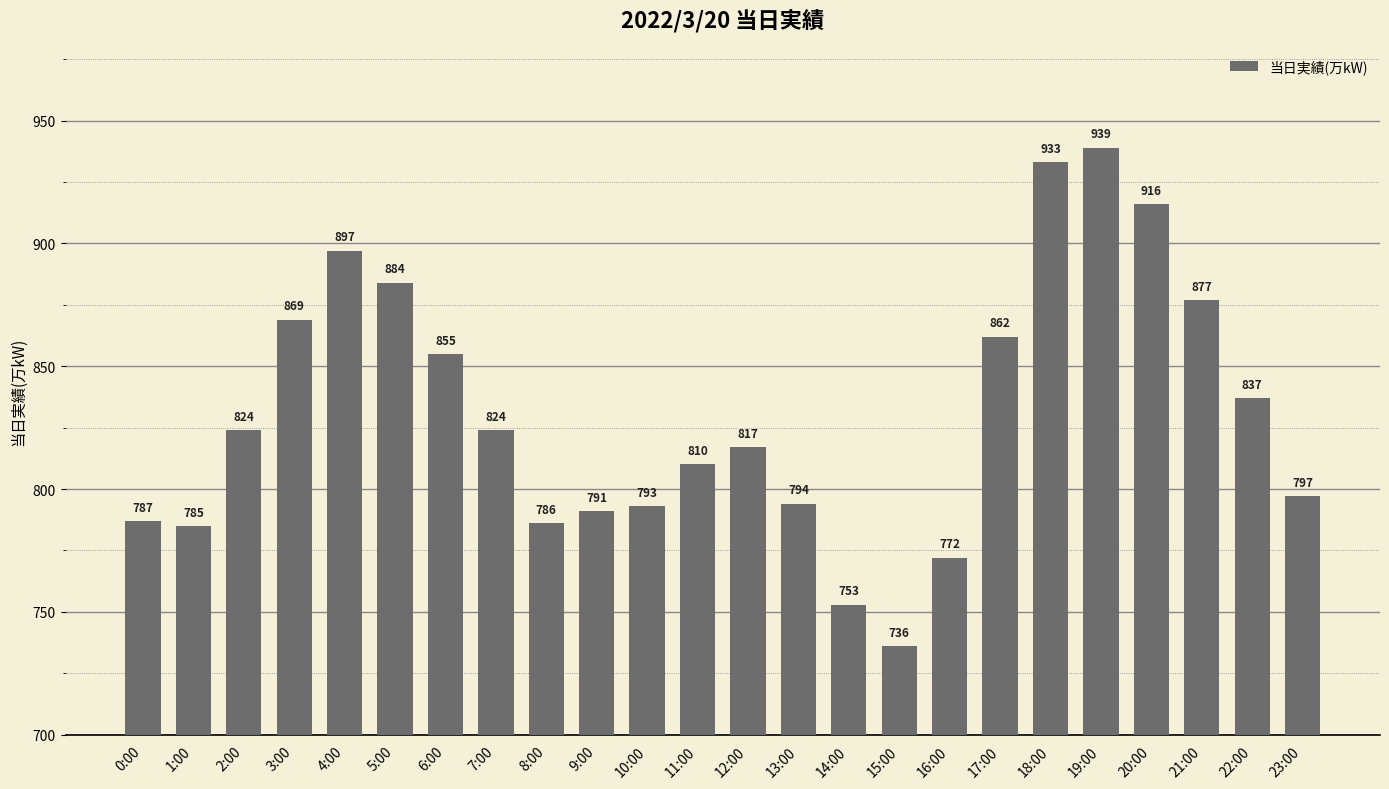

What is the sum of the values at 9:00 and 19:00?

1730